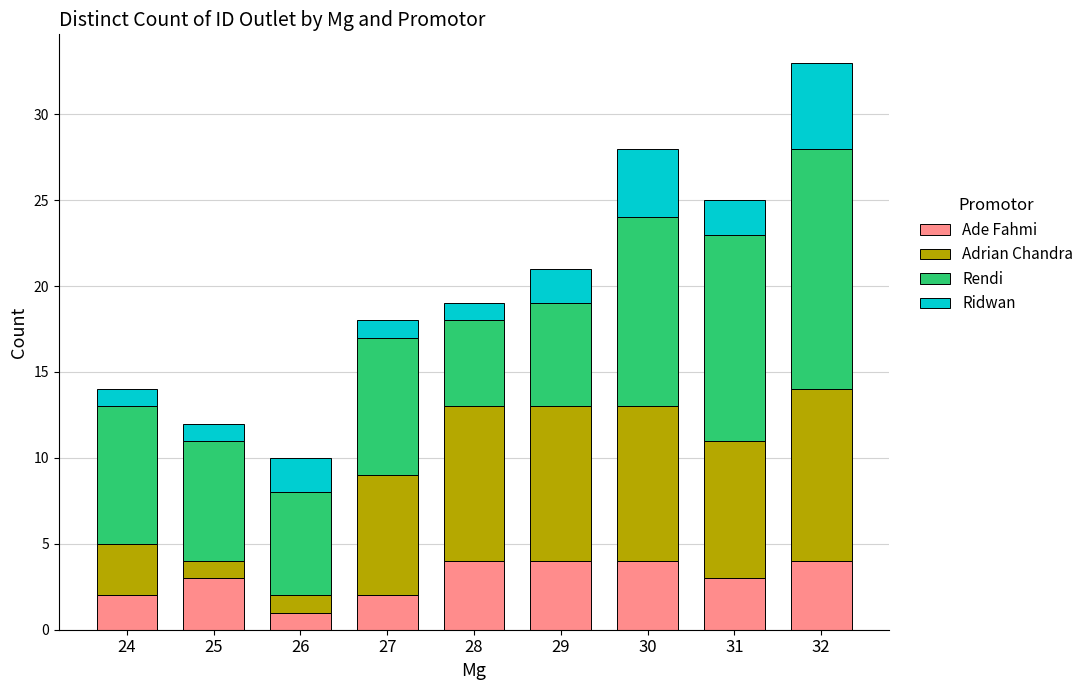

Which category has the lowest value in the Ade Fahmi series?

26